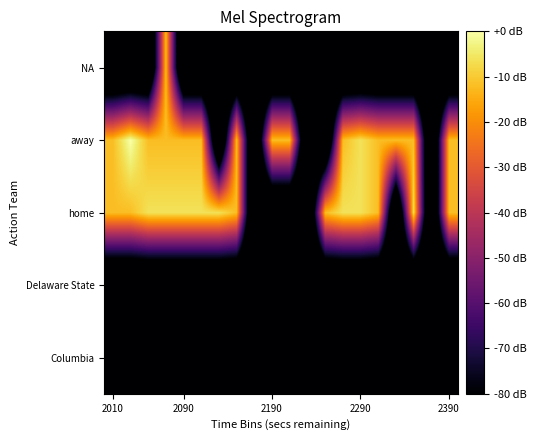

Reading right to left, list all the values displayed in this chart.

Columbia: -120.0	-120.0	-120.0	-120.0	-120.0	-120.0	-120.0	-120.0	-120.0	-120.0	-120.0	-120.0	-120.0	-120.0	-120.0	-120.0	-120.0	-120.0	-120.0	-120.0
Delaware State: -120.0	-120.0	-120.0	-120.0	-120.0	-120.0	-120.0	-120.0	-120.0	-120.0	-120.0	-120.0	-120.0	-120.0	-120.0	-120.0	-120.0	-120.0	-120.0	-120.0
home: -12.0	-120.0	-6.0	-120.0	-12.0	-6.0	-6.0	-12.0	-120.0	-120.0	-120.0	-120.0	-12.0	-6.0	-6.0	-6.0	-6.0	-6.0	-12.0	-12.0
away: -12.0	-120.0	-12.0	-12.0	-12.0	-6.0	-12.0	-120.0	-120.0	-12.0	-12.0	-120.0	-12.0	-120.0	-12.0	-12.0	-12.0	-12.0	0.0	-12.0
NA: -120.0	-120.0	-120.0	-120.0	-120.0	-120.0	-120.0	-120.0	-120.0	-120.0	-120.0	-120.0	-120.0	-120.0	-120.0	-120.0	-12.0	-120.0	-120.0	-120.0